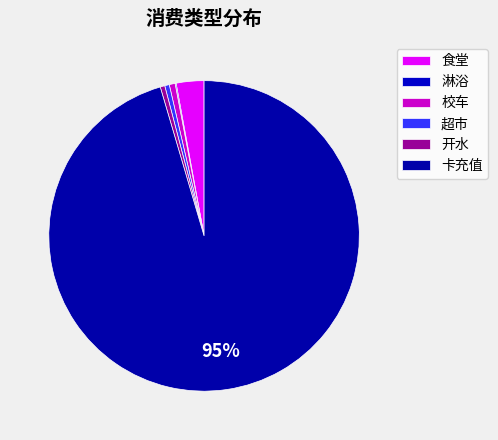

To the nearest percent, what is the combined percentage of 卡充值 and 校车?

96%